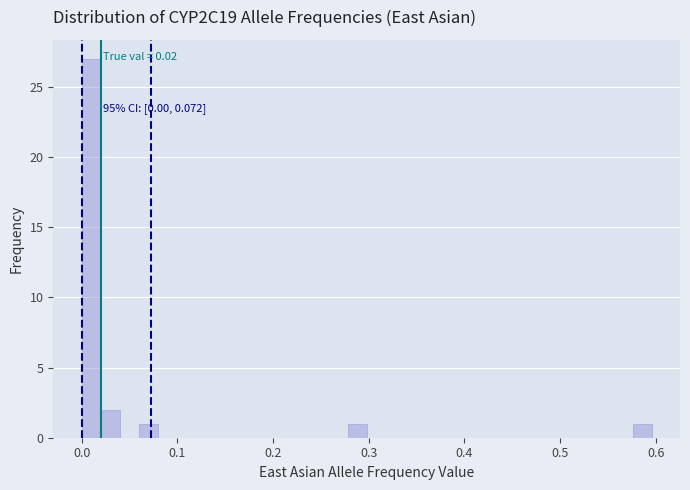

Around what value on the x-axis is the tallest bar? Give the approximate position of its centre, as read against the axis.

0.01